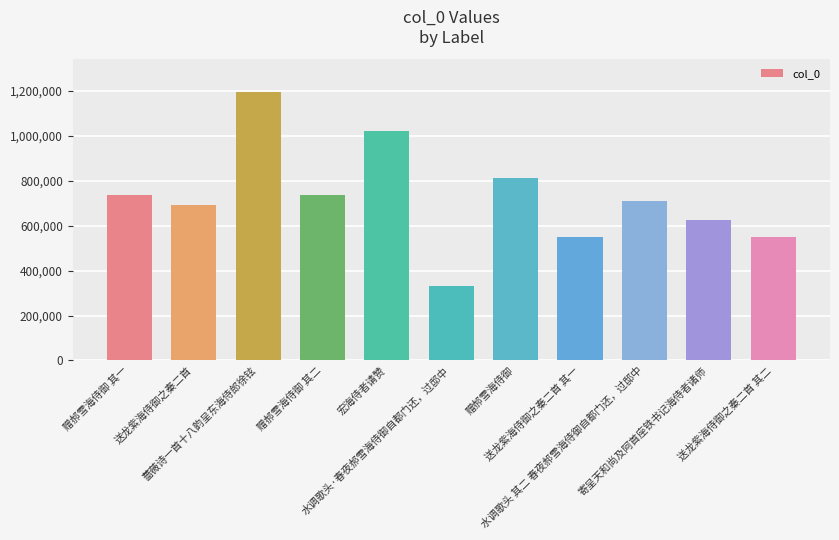

What is the value of the 10th bar from the left?

625935